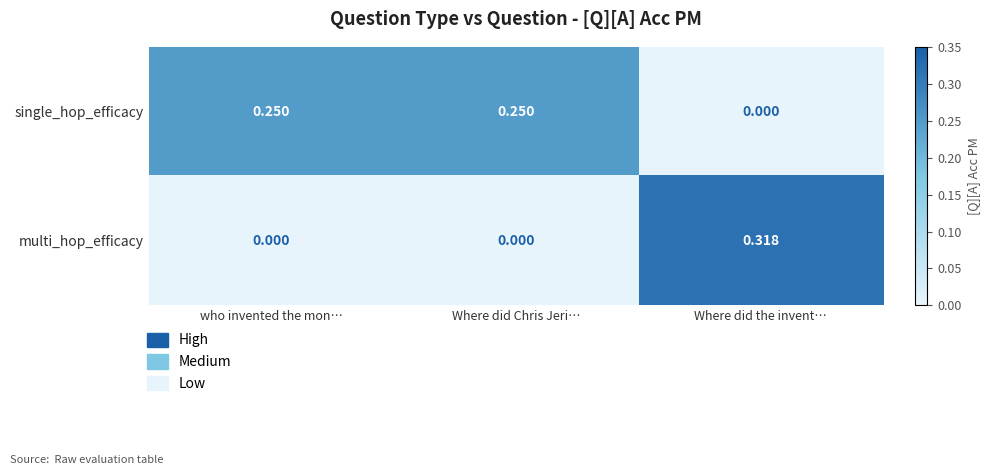

At Where did the invent…, list the series in order from smallest to largest.

single_hop_efficacy, multi_hop_efficacy